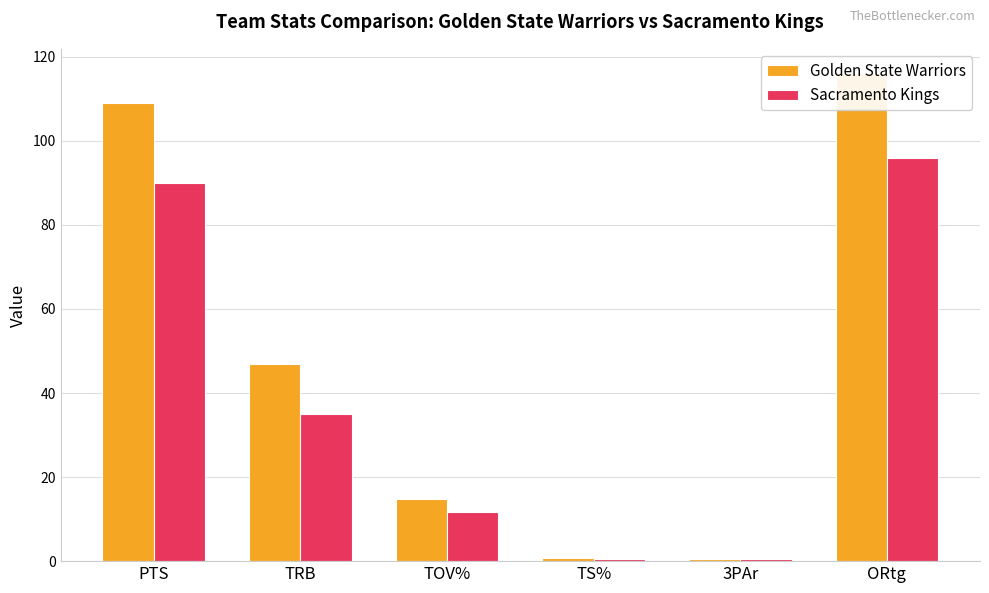

Does the chart contain any negative values?

No